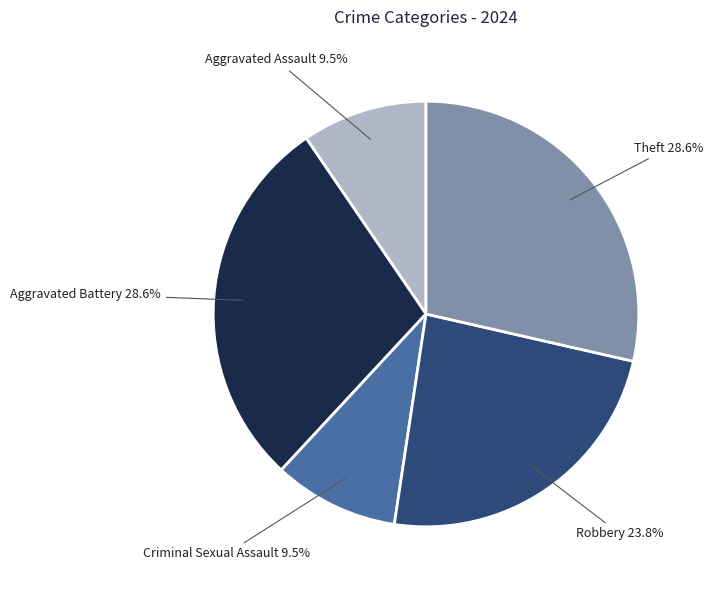

What percentage is NOT represented by Criminal Sexual Assault?

90.5%